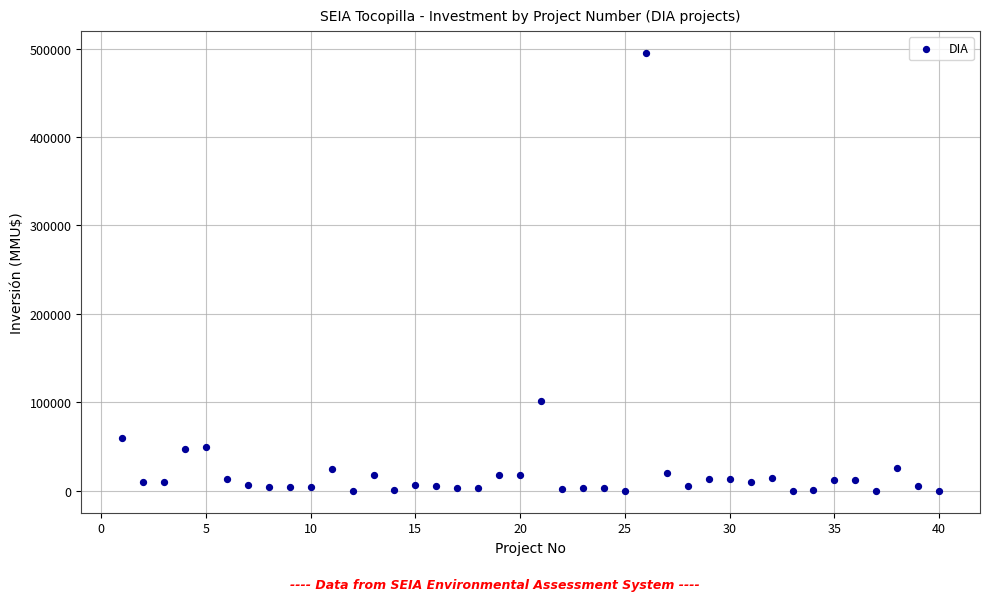

What Y value in the scatter plot is closest to 247500?

101000